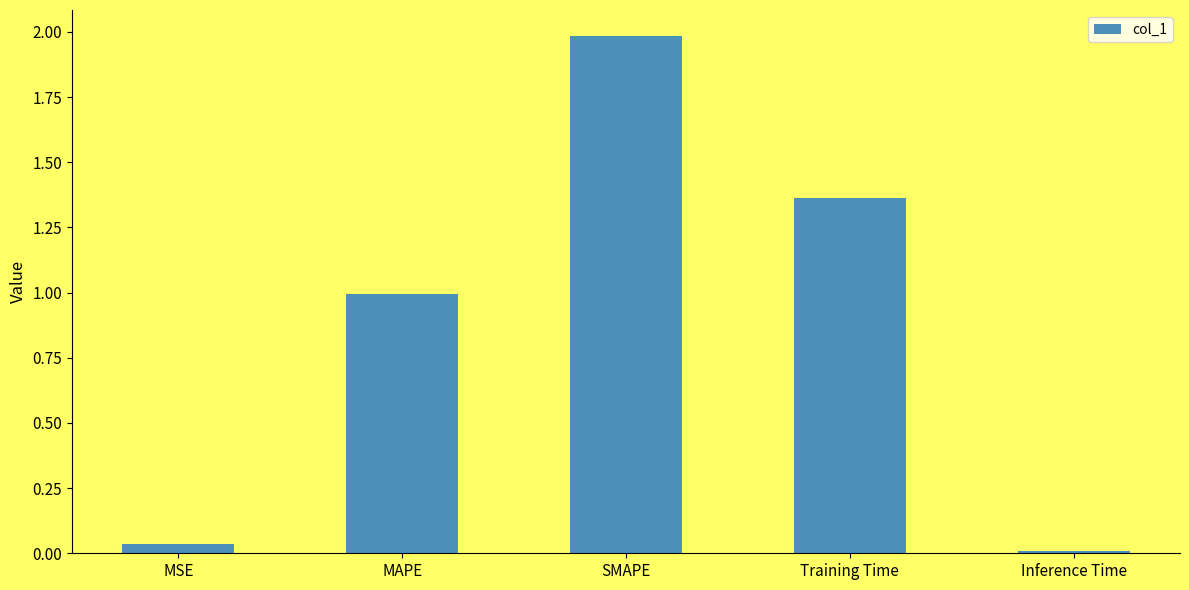

What is the ratio of the value at Training Time to the value at SMAPE?

0.7